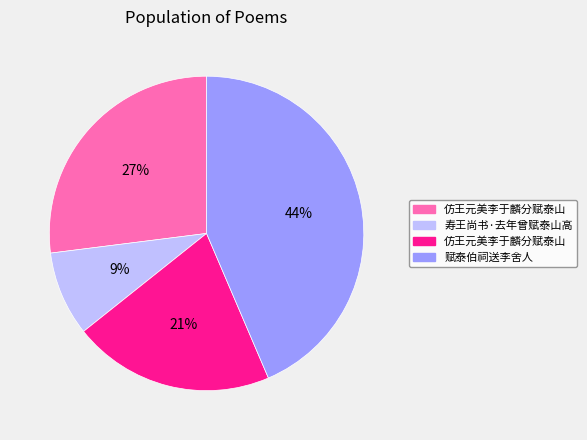

Count the number of slices in the pie.

4